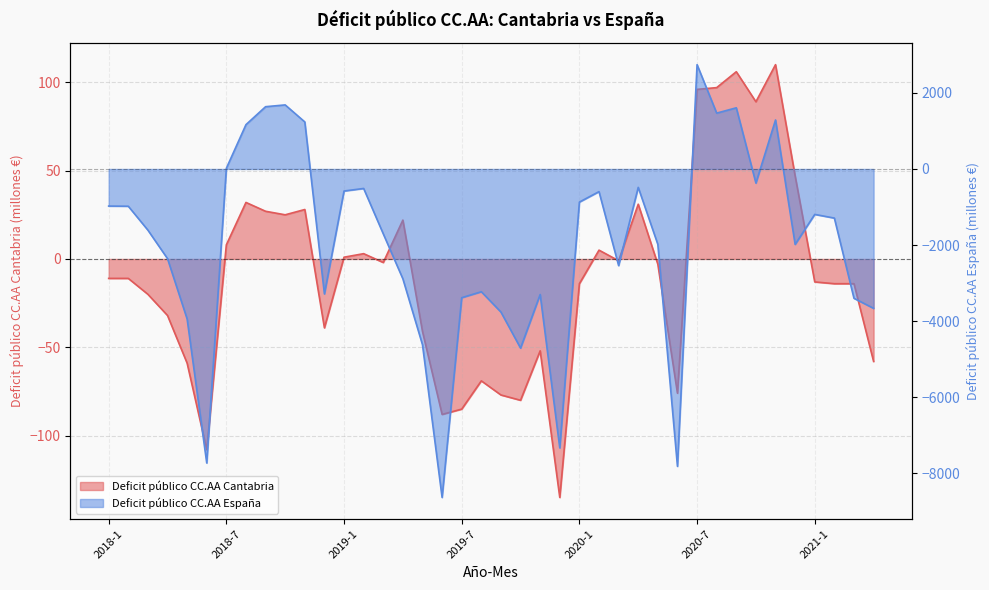

How many interior local valleys does the Deficit público CC.AA España series have?

10